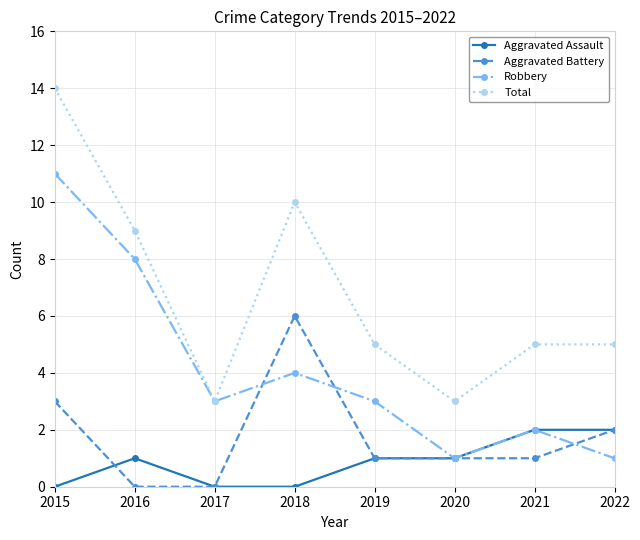

In Robbery, how many points are higher than both neighbors (excluding endpoints)?

2